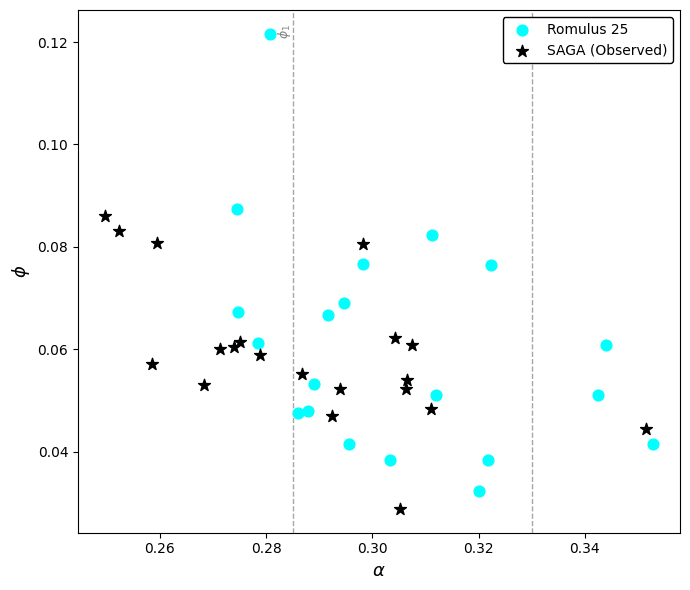

Which series contains the highest Y value?

Romulus 25